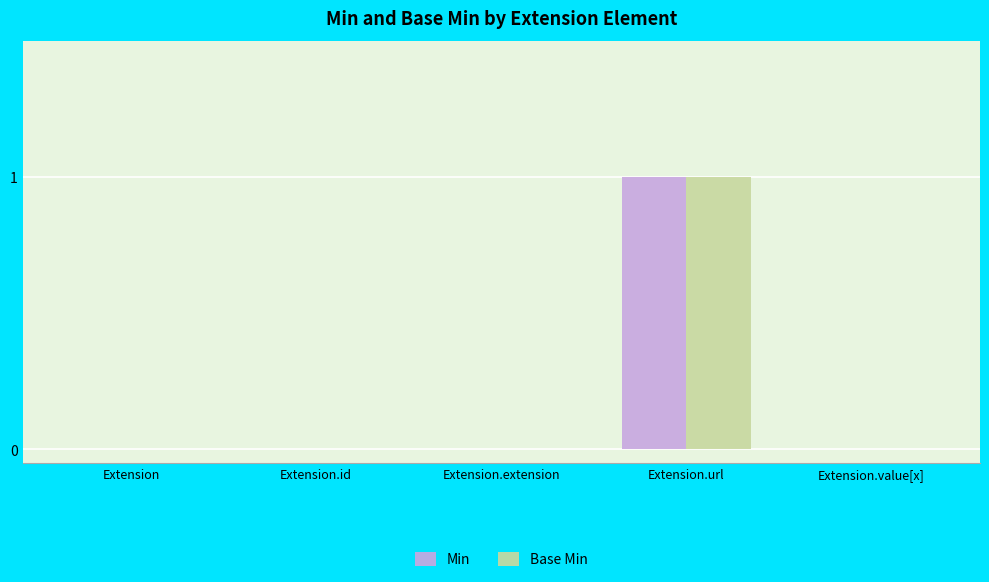

Is it true that Min equals 1 at Extension.value[x]?

False